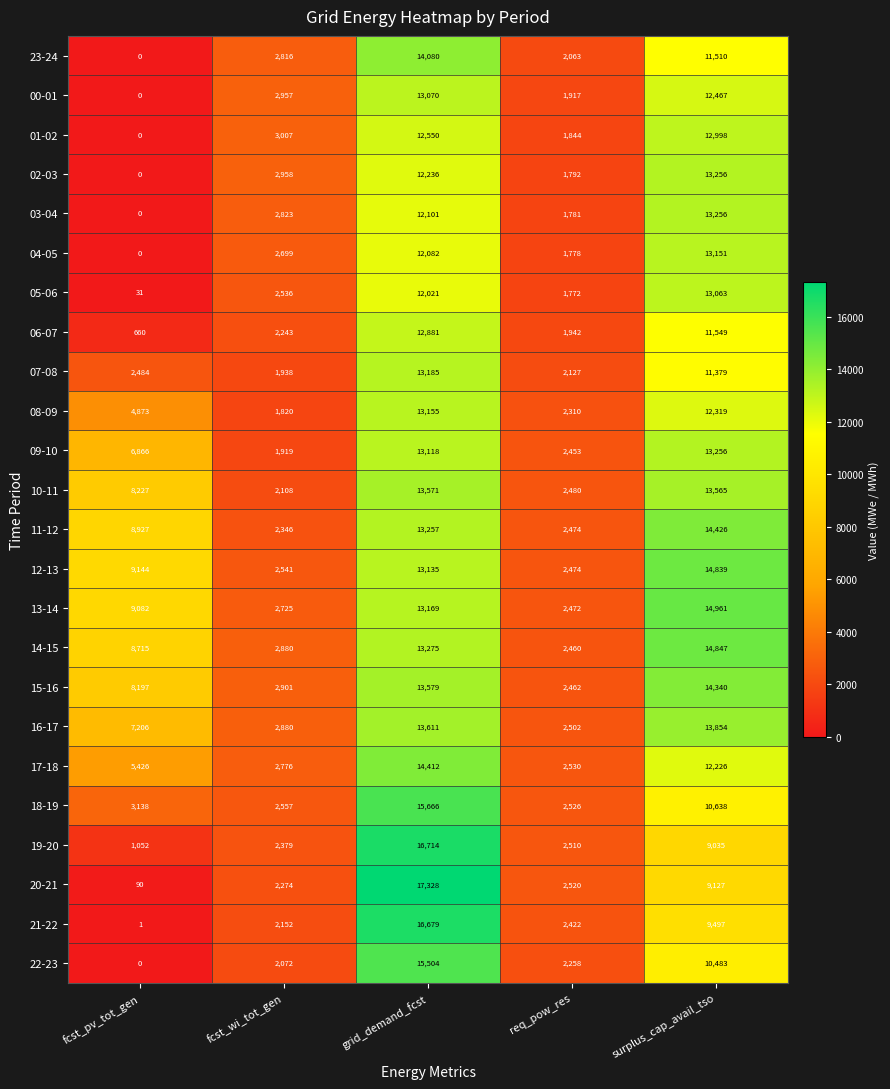

Is the value of 01-02 at surplus_cap_avail_tso greater than the value of 20-21 at surplus_cap_avail_tso?

Yes